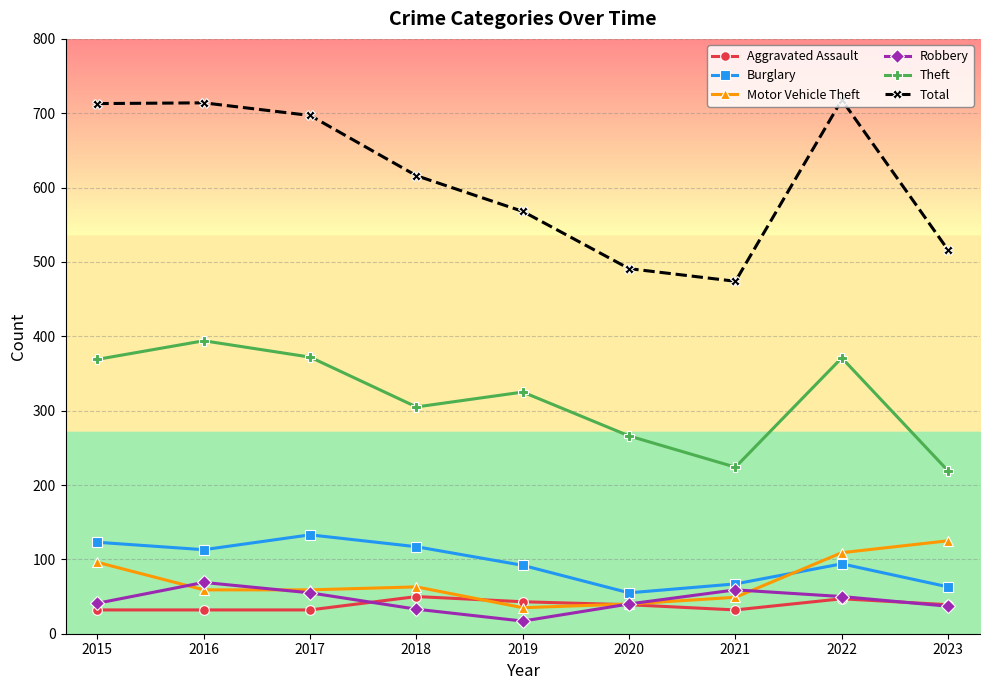

What is the sum of the Robbery values at 2015 and 2018?

74